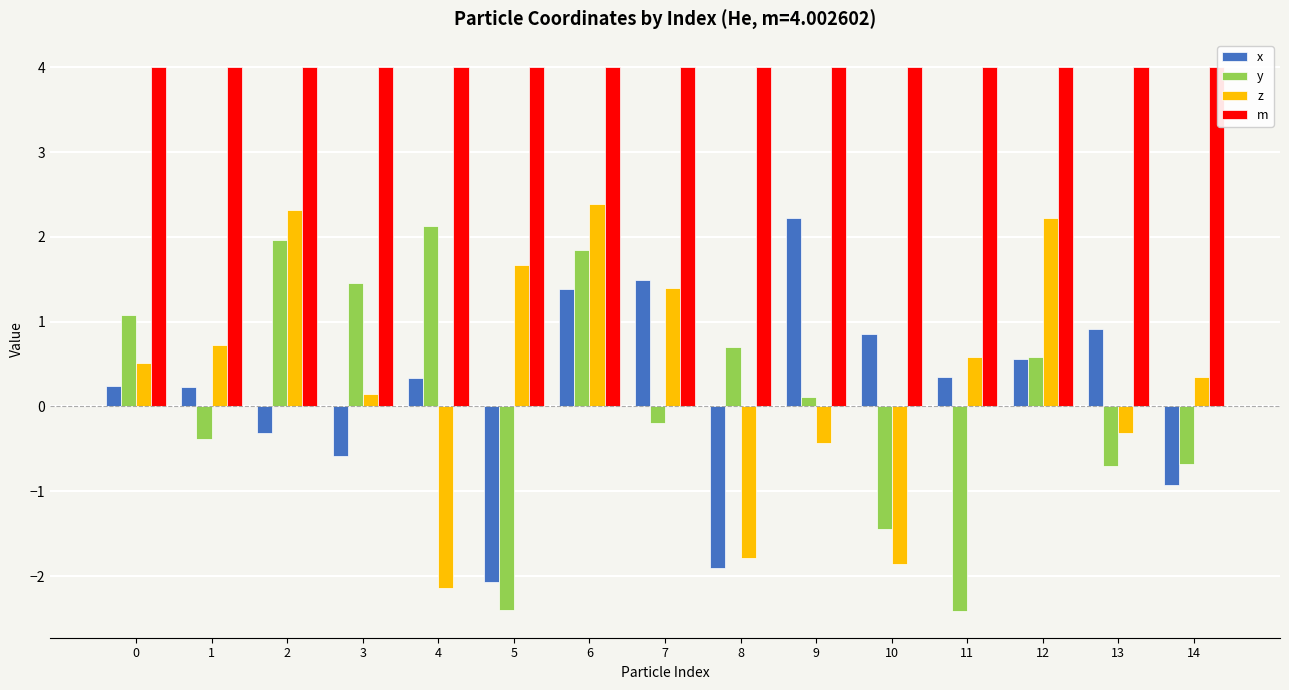

What is the difference between the second highest and second lowest values in the z series?

4.2